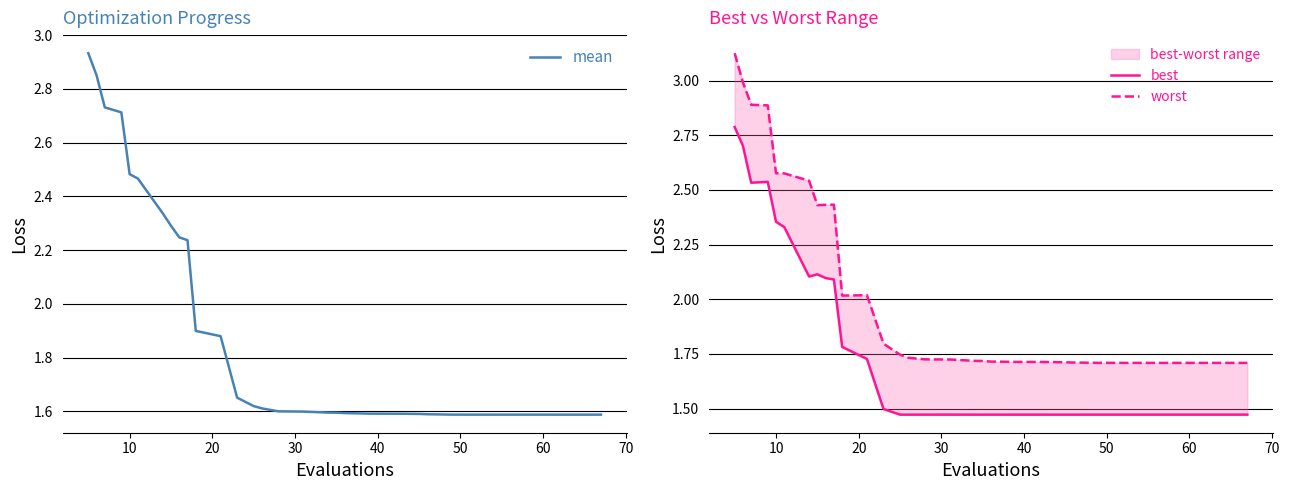

What is the sum of all mean values?

73.7